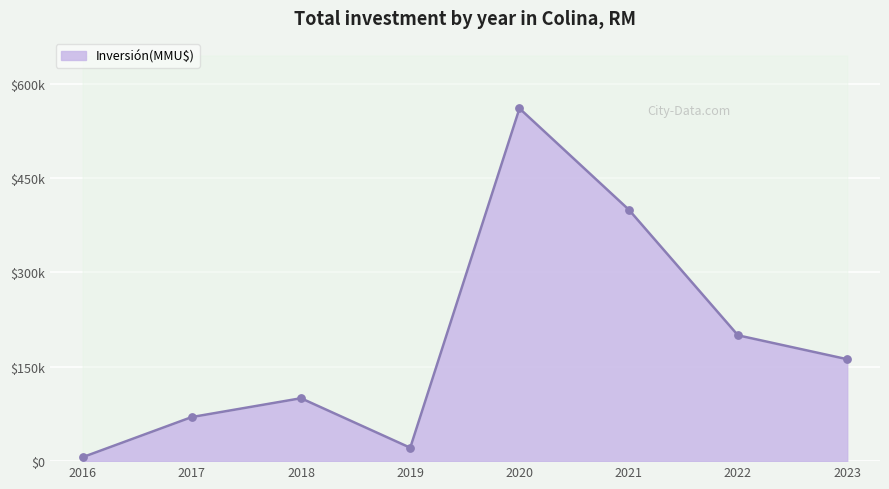

Which has a higher value, 2020 or 2020?

2020